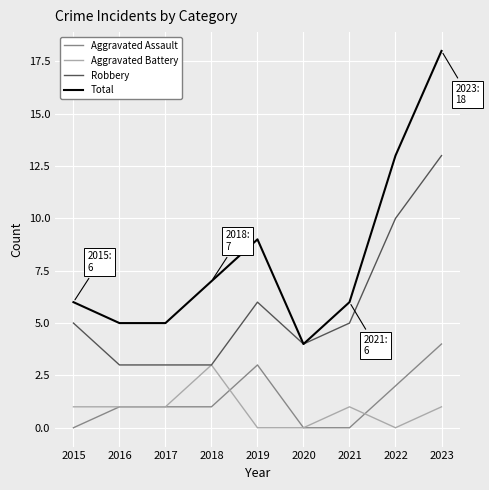

True or false: Total has a value of 5 at 2016.

True